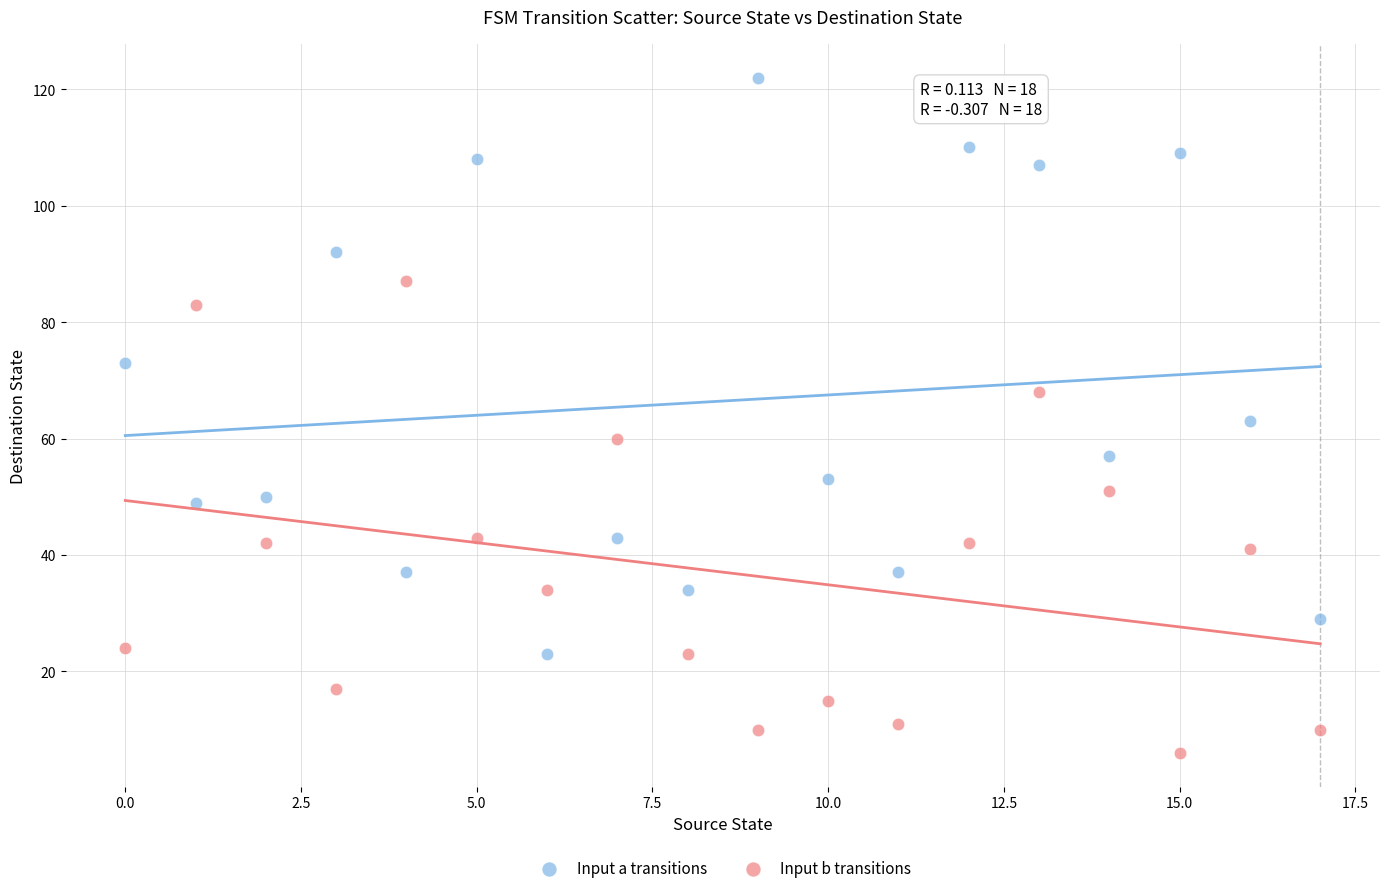

Which series has the widest spread of Y values?

Input a transitions